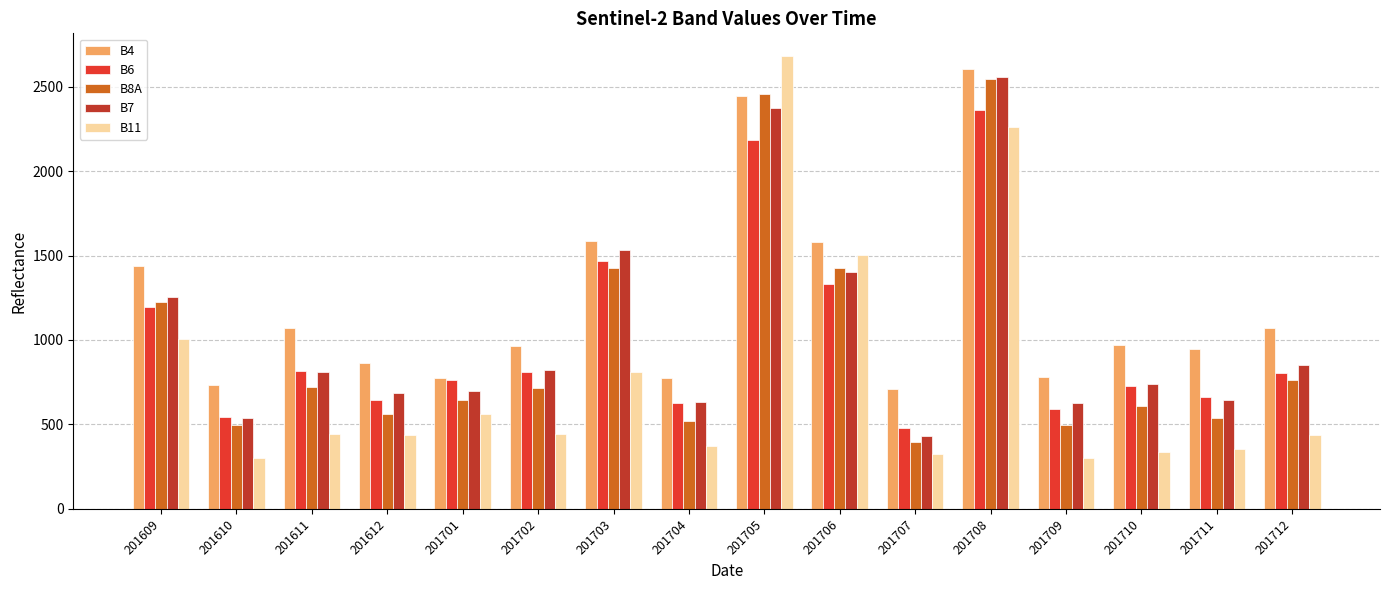

Is the value of B11 at 201609 greater than the value of B8A at 201712?

Yes